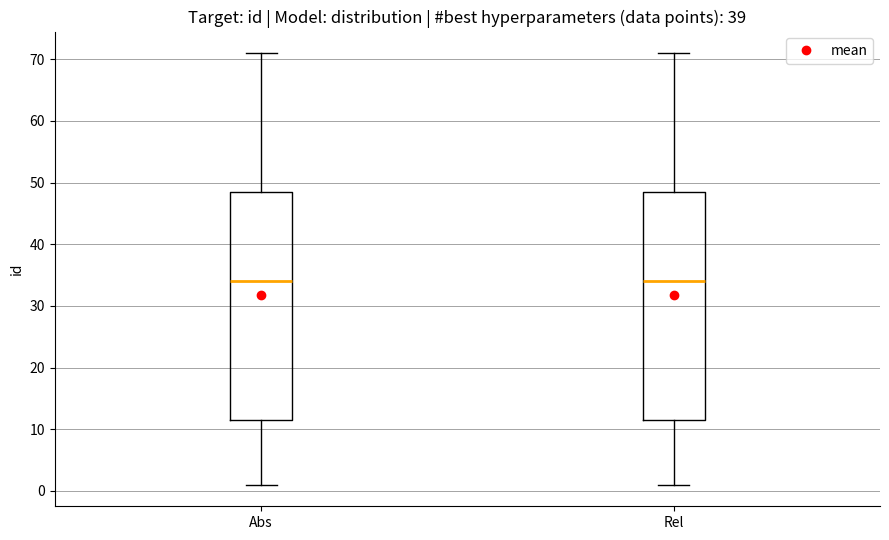

Where does the lower whisker of the box for Rel end on the y-axis? The values are not printed on the chart, so give them approximately, as read against the axis.

1